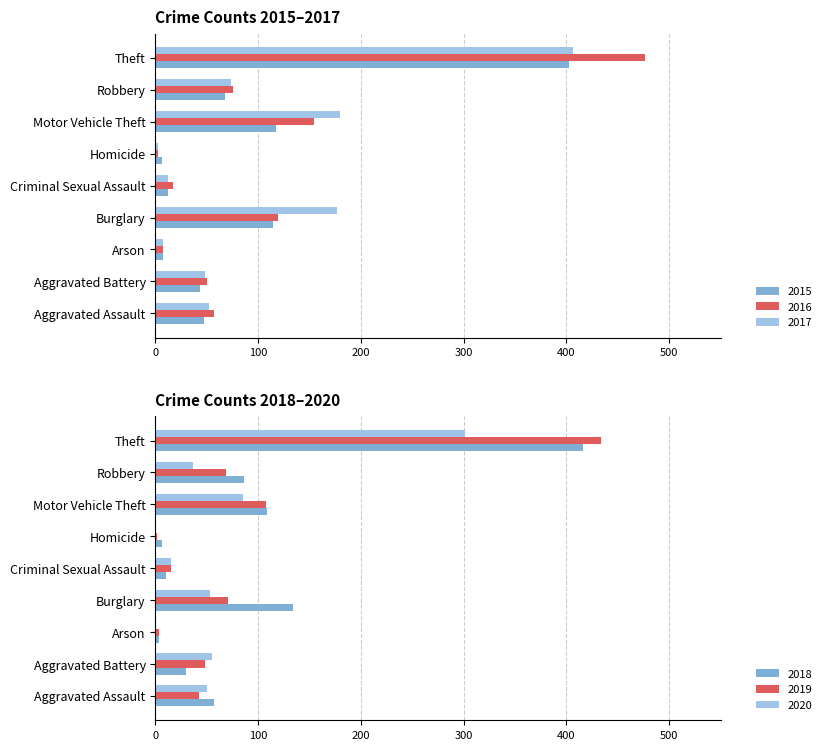

Between Aggravated Assault and Theft, which series saw the biggest shift?

2016